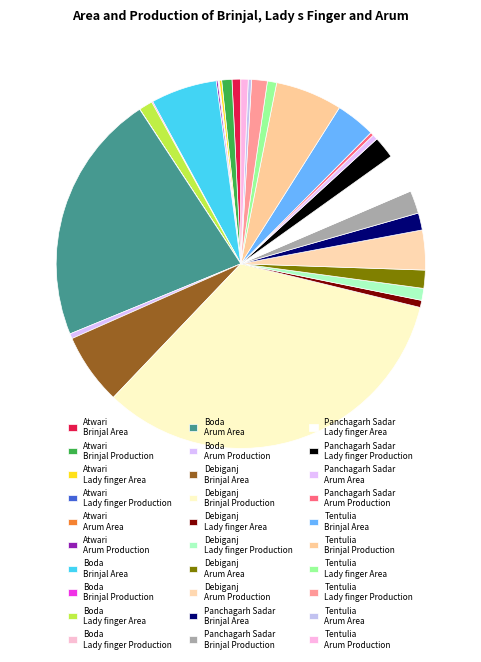

Is there a majority slice in this chart?

No